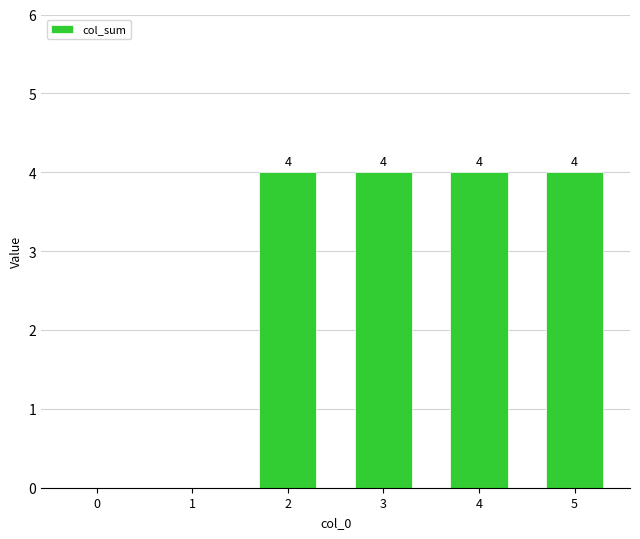

Reading left to right, transcribe all the data shown in this chart.

0=0	1=0	2=4	3=4	4=4	5=4